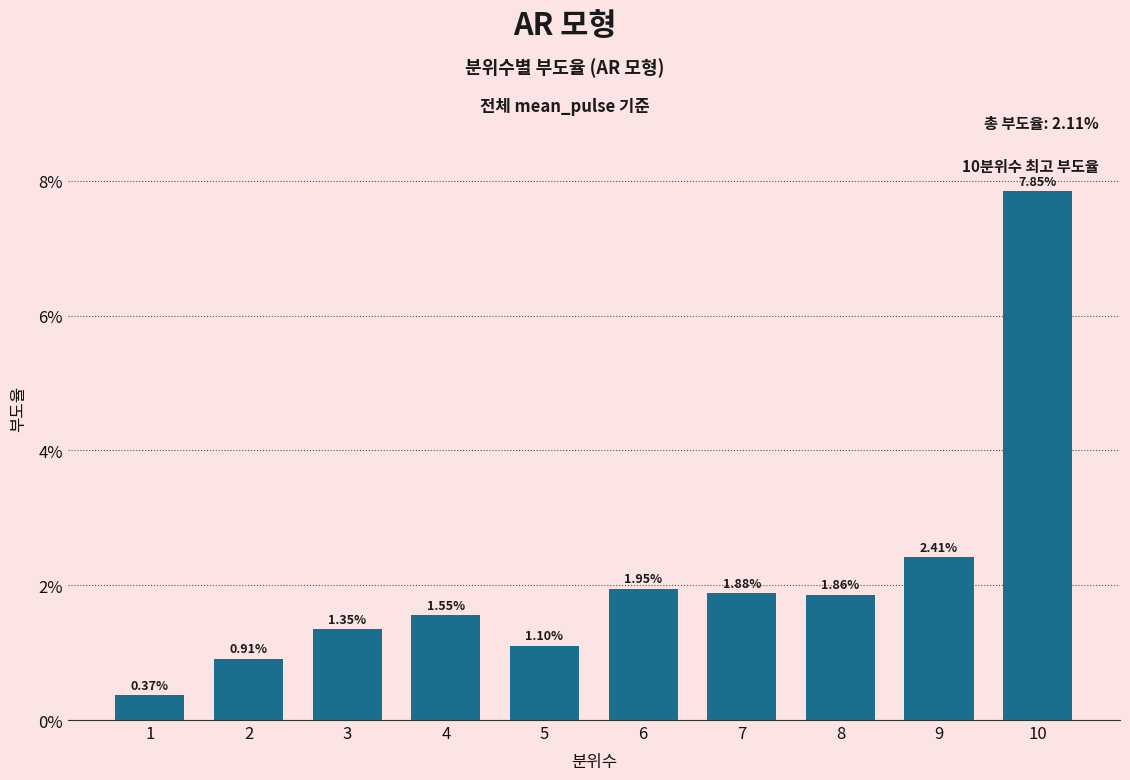

Does the chart contain any negative values?

No